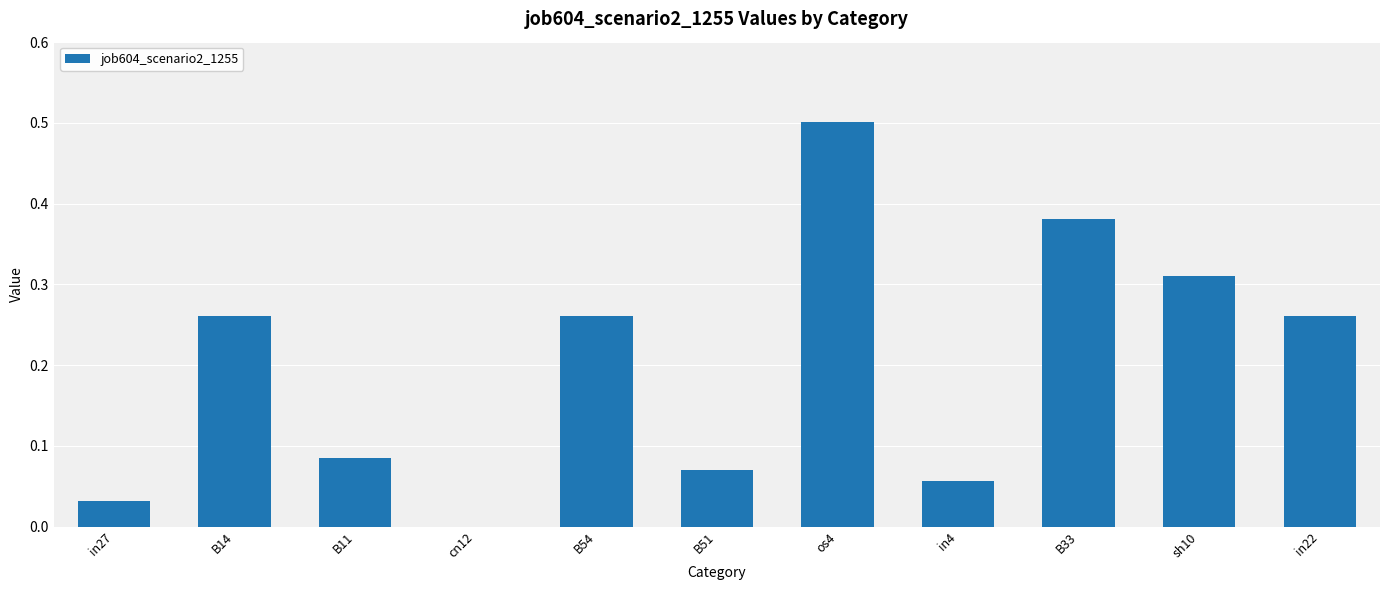

True or false: the data shows 0.1 at B33.

False